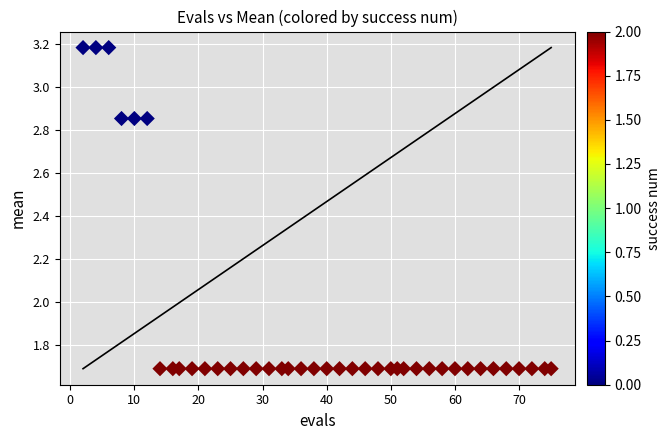

What is the range of Y values (max minus min)?

1.5